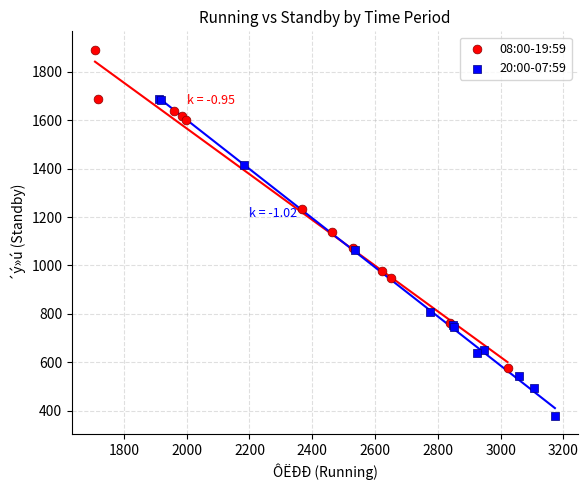

What are all the series names shown in the legend?

08:00-19:59, 20:00-07:59